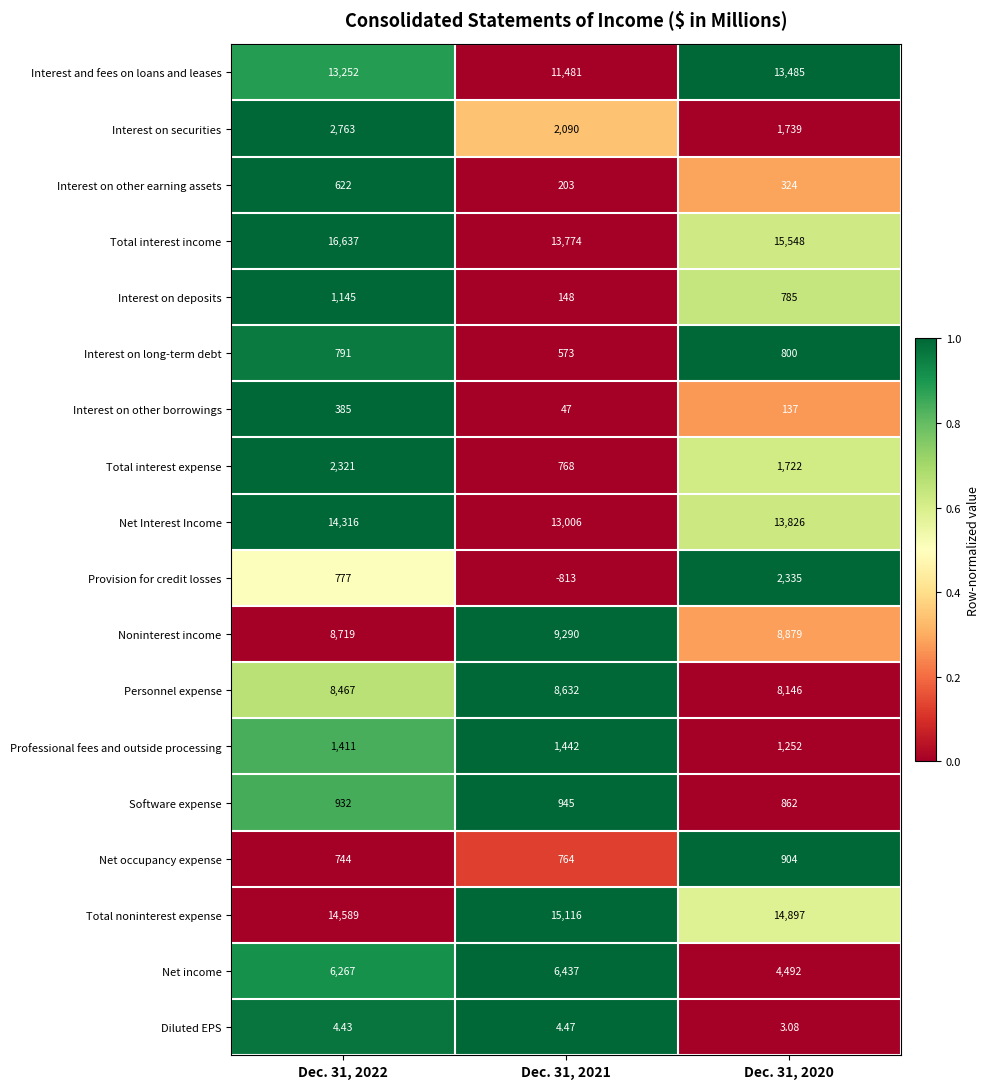

At Dec. 31, 2022, list the series in order from largest to smallest.

Total interest income, Total noninterest expense, Net Interest Income, Interest and fees on loans and leases, Noninterest income, Personnel expense, Net income, Interest on securities, Total interest expense, Professional fees and outside processing, Interest on deposits, Software expense, Interest on long-term debt, Provision for credit losses, Net occupancy expense, Interest on other earning assets, Interest on other borrowings, Diluted EPS